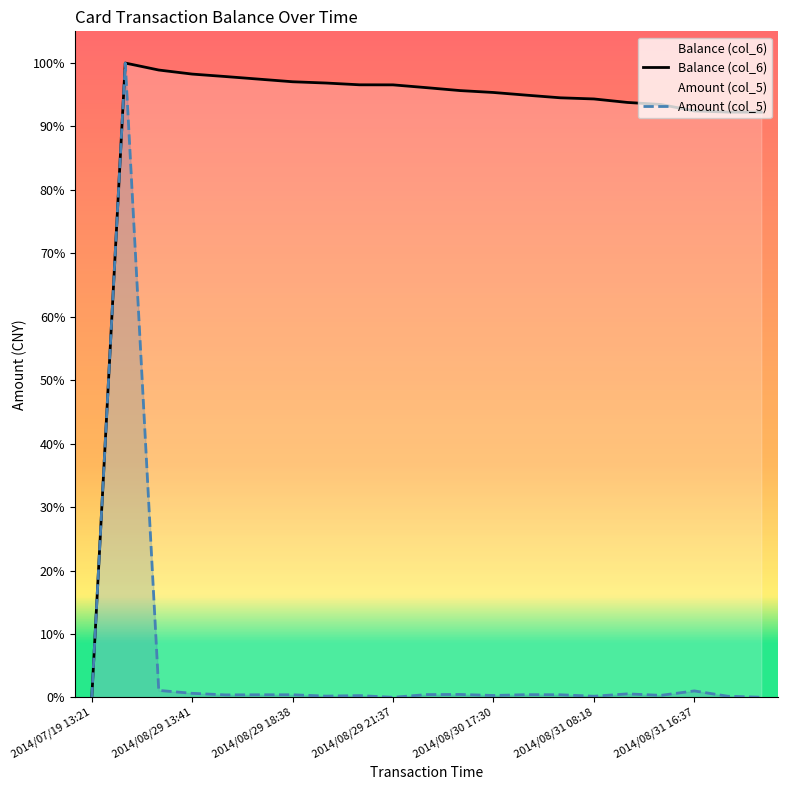

What is the sum of the Balance (col_6) values at 2014/08/31 11:28 and 2014/08/29 18:38?

1908.4